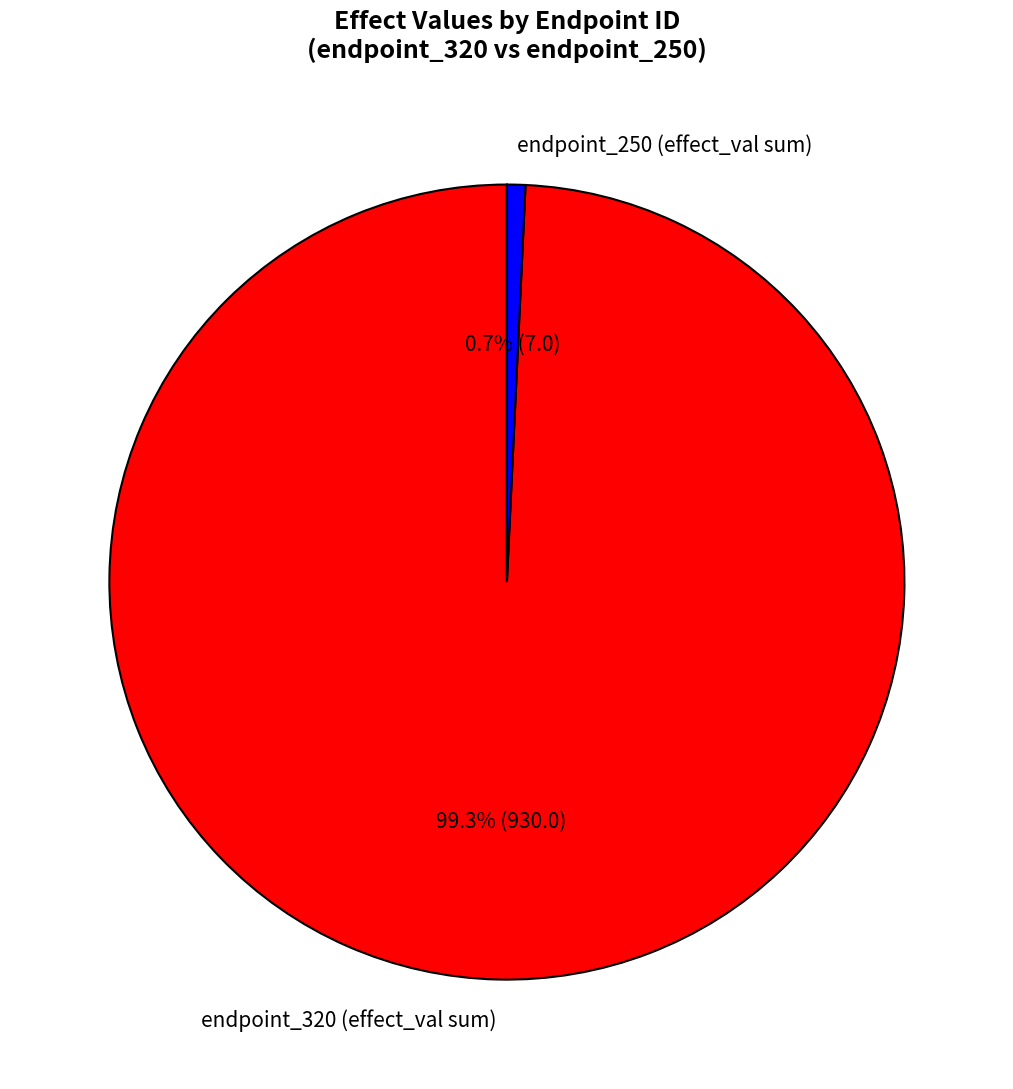

What portion of the pie excludes endpoint_320 (effect_val sum)?

0.7%